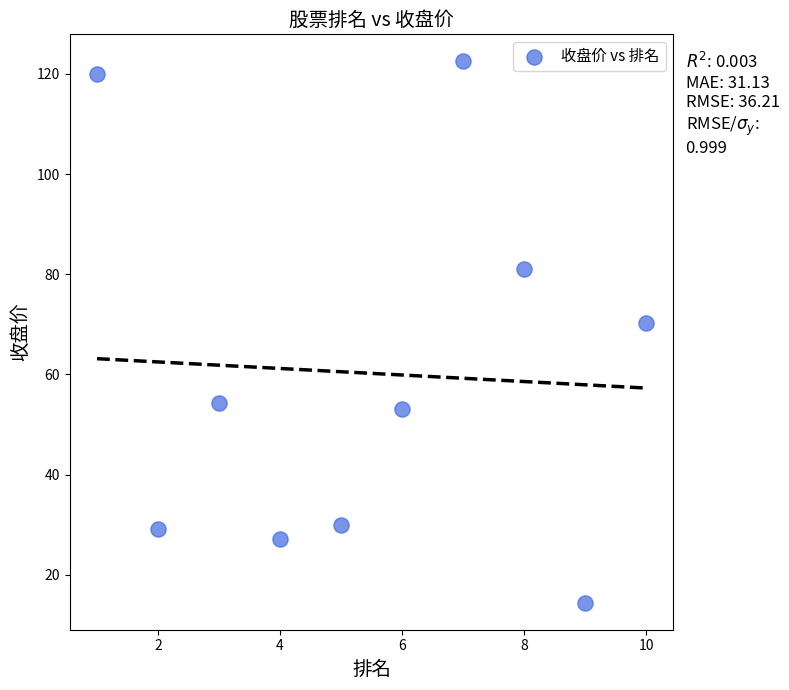

What Y value in the scatter plot is closest to 68?

70.3